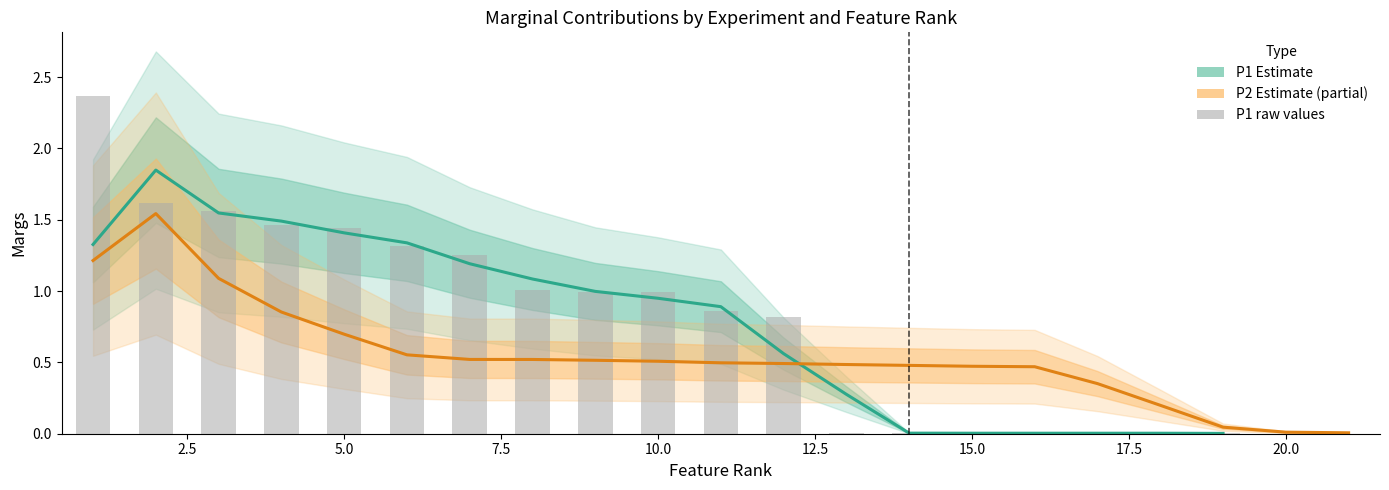

How many bars are there in total?

19